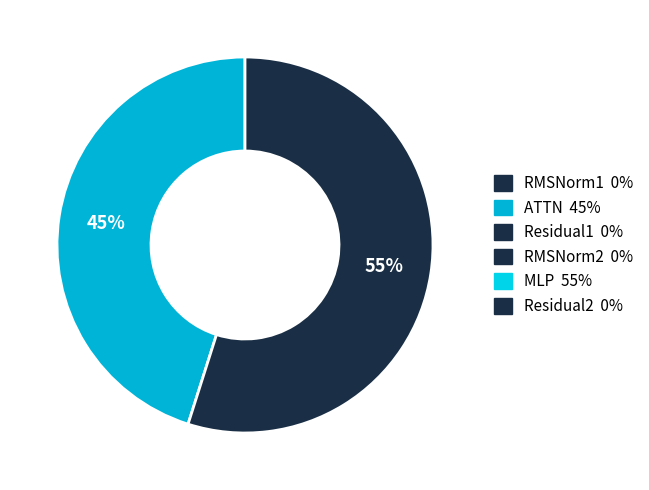

To the nearest percent, what is the average slice percentage?

50%